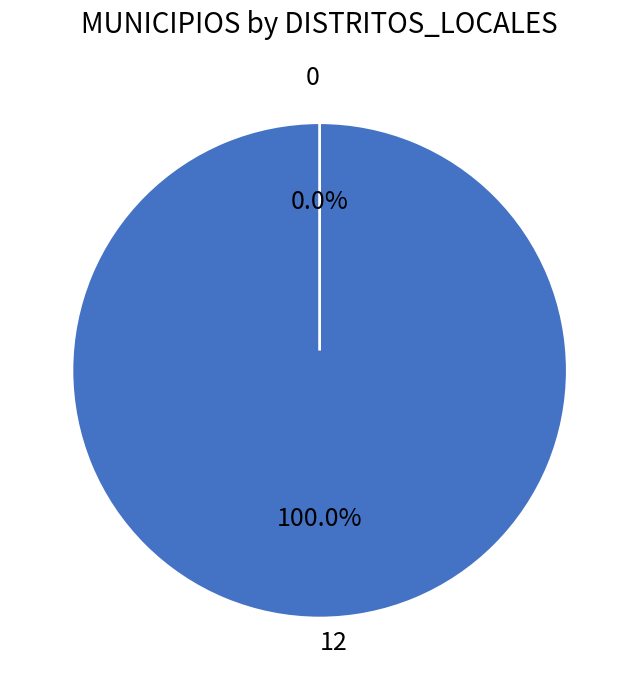

The 0 slice represents 0% of the pie. True or false?

True